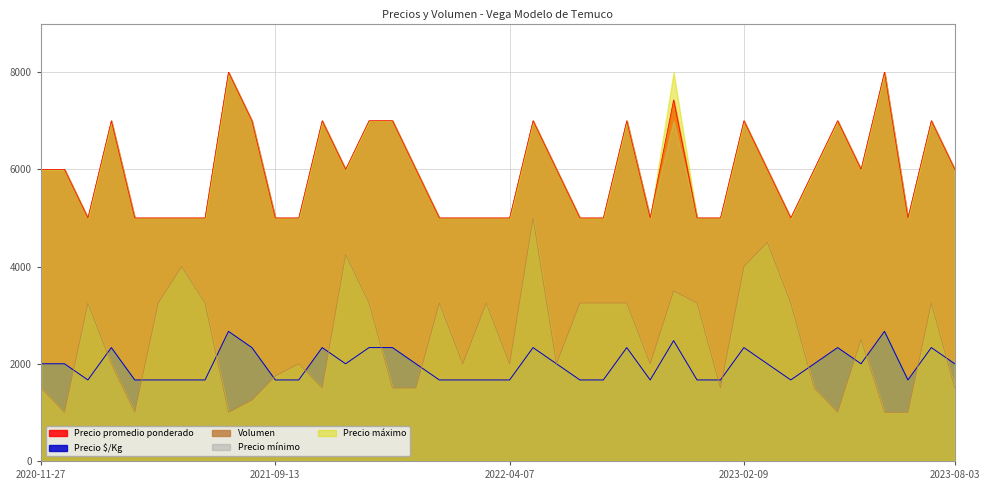

What are all the series names shown in the legend?

Precio promedio ponderado, Precio $/Kg, Volumen, Precio mínimo, Precio máximo